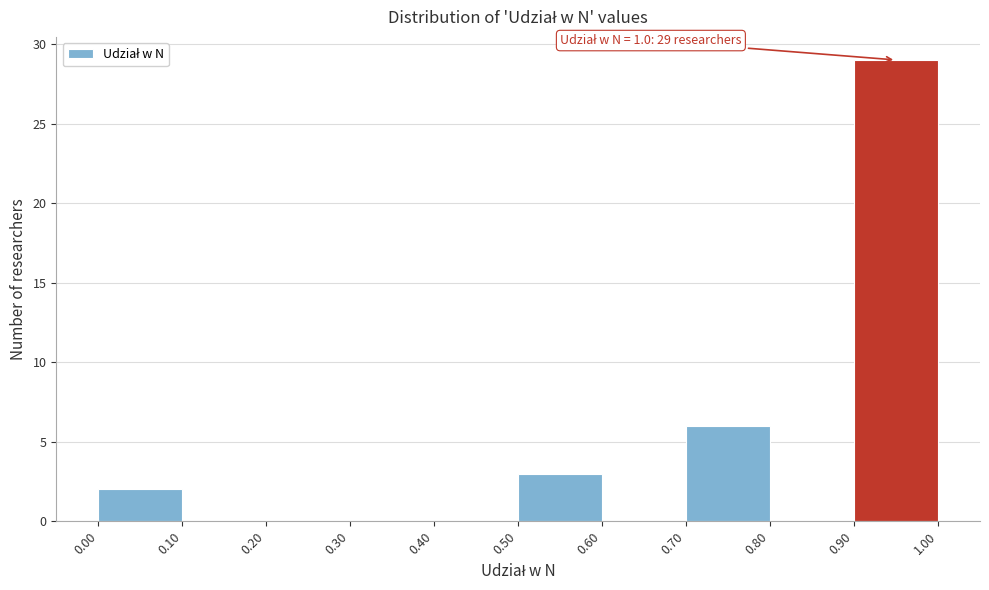

Over which range of the x-axis is the bar tallest?

0.90 to 1.00